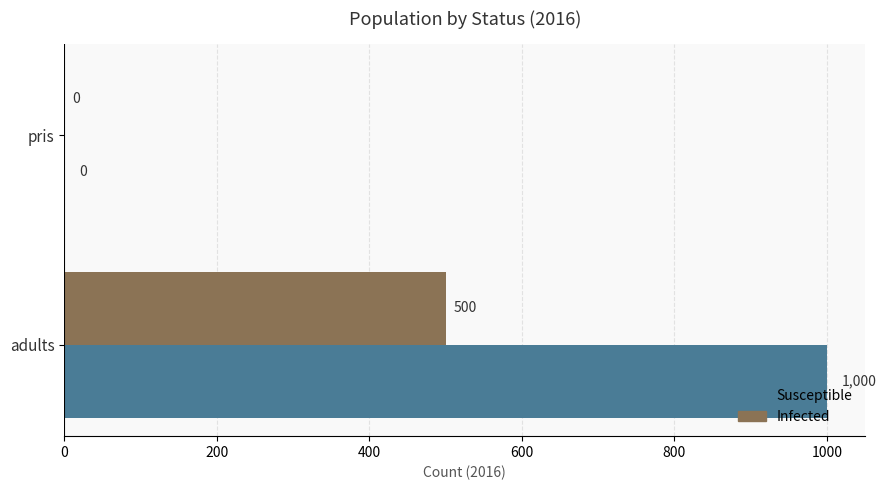

Is it true that Susceptible equals 1706 at adults?

False